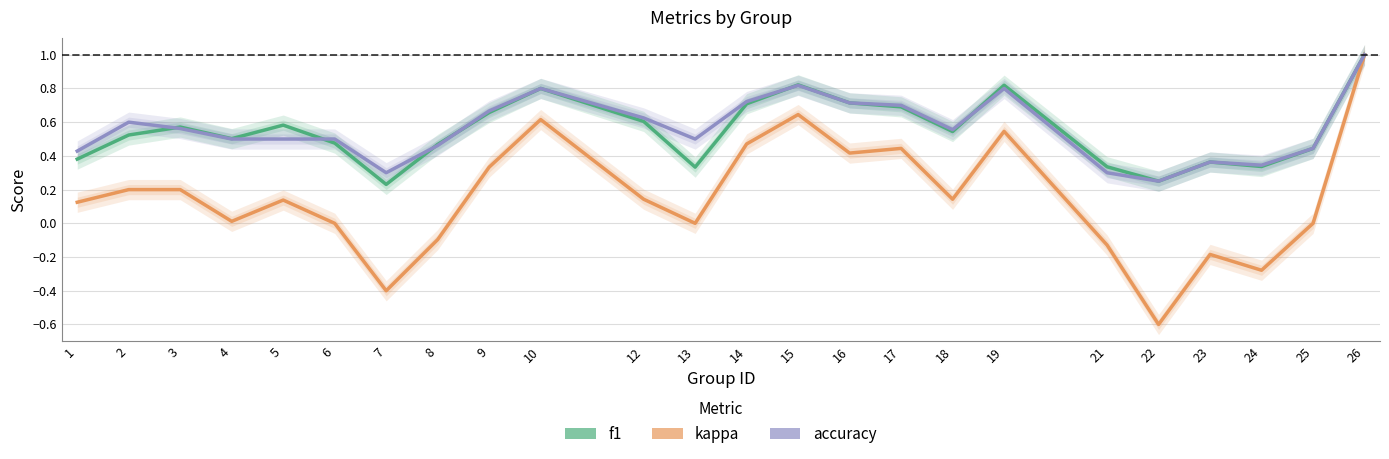

In kappa, how many points are lower than both neighbors (excluding endpoints)?

7